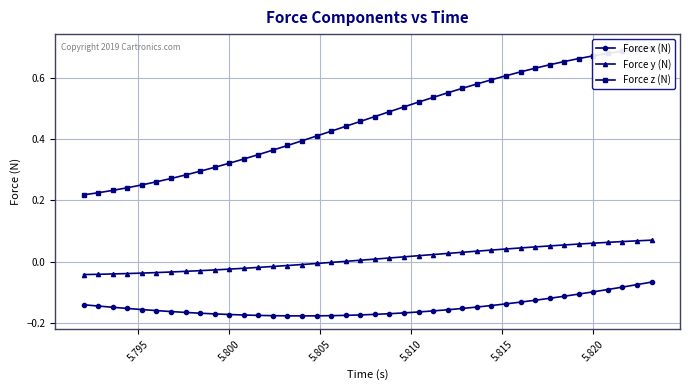

True or false: Force y (N) and Force x (N) cross at least once.

False